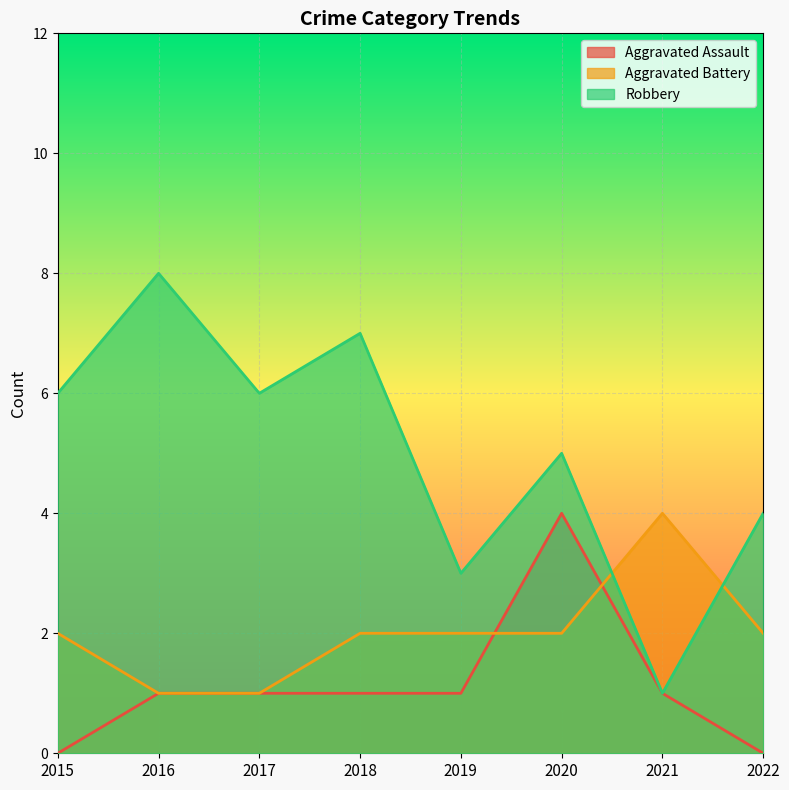

How many lines are shown in the chart?

3